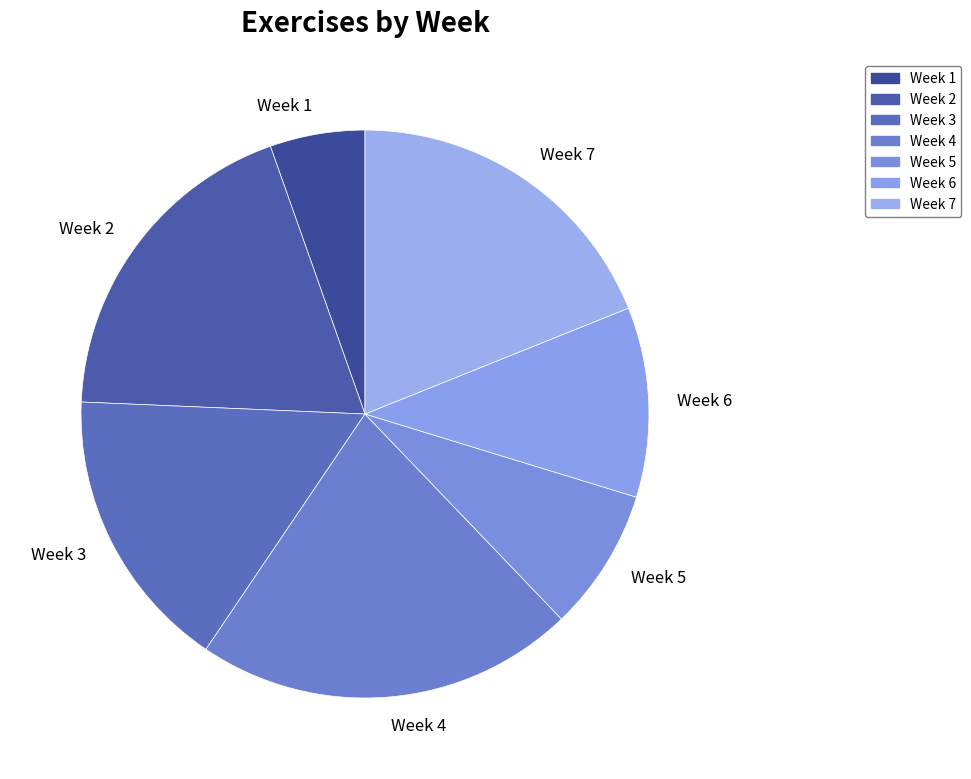

Does any single category account for the majority?

No